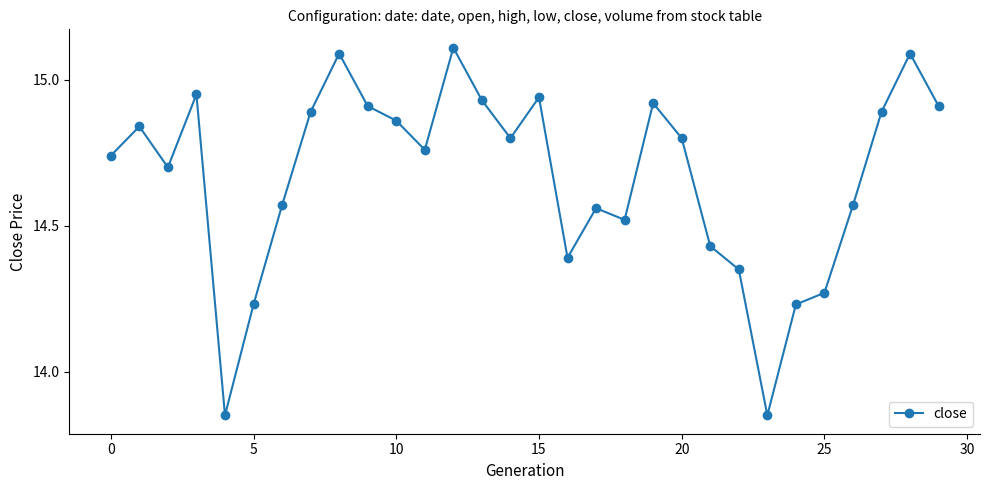

How many series are shown in this chart?

1